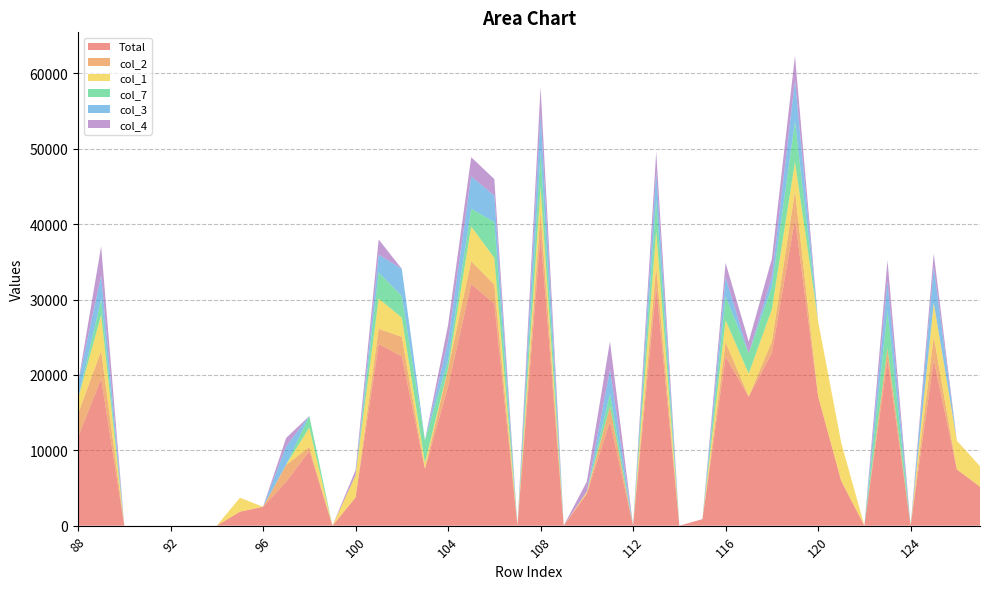

Reading left to right, what are all the values shown in this chart?

Total: 88=11731	89=19489	90=0	91=0	92=0	93=0	94=0	95=1854	96=2508	97=5821	98=9905	99=0	100=3737	101=24087	102=22457	103=7548	104=18461	105=32028	106=29468	107=0	108=38510	109=0	110=4268	111=13803	112=0	113=31697	114=0	115=864	116=22399	117=17128	118=22905	119=40642	120=17177	121=5925	122=0	123=22023	124=0	125=22010	126=7466	127=5166
col_2: 88=3111	89=3686	90=0	91=0	92=0	93=0	94=0	95=0	96=0	97=2240	98=520	99=0	100=0	101=2024	102=2588	103=0	104=2343	105=3059	106=2502	107=0	108=3072	109=0	110=0	111=2023	112=0	113=2665	114=0	115=5	116=1926	117=0	118=1512	119=3733	120=0	121=0	122=0	123=1529	124=0	125=3097	126=0	127=0
col_1: 88=1993	89=4775	90=0	91=0	92=0	93=0	94=0	95=1854	96=0	97=35	98=2595	99=0	100=2948	101=4031	102=2549	103=803	104=23	105=4607	106=3559	107=0	108=3310	109=0	110=236	111=0	112=0	113=4716	114=0	115=0	116=2930	117=3054	118=4298	119=3902	120=9953	121=5064	122=0	123=0	124=0	125=4471	126=3801	127=2723
col_7: 88=0	89=2087	90=0	91=0	92=0	93=0	94=0	95=0	96=0	97=5	98=1536	99=0	100=17	101=3474	102=2863	103=2963	104=1094	105=2359	106=4749	107=0	108=4688	109=0	110=0	111=1694	112=0	113=4225	114=0	115=0	116=3162	117=2673	118=2950	119=5328	120=0	121=0	122=0	123=5013	124=0	125=0	126=0	127=0
col_3: 88=2048	89=3155	90=0	91=0	92=0	93=0	94=0	95=0	96=0	97=2416	98=0	99=0	100=0	101=2337	102=3616	103=0	104=2584	105=4283	106=3502	107=0	108=5124	109=0	110=0	111=3200	112=0	113=3641	114=0	115=0	116=2537	117=0	118=1292	119=5445	120=0	121=0	122=0	123=3879	124=0	125=4690	126=0	127=0
col_4: 88=0	89=3871	90=0	91=0	92=0	93=0	94=0	95=0	96=0	97=1125	98=0	99=0	100=656	101=2011	102=0	103=35	104=2124	105=2541	106=2196	107=0	108=3513	109=0	110=1352	111=3725	112=0	113=2648	114=0	115=0	116=1904	117=1555	118=2438	119=3274	120=0	121=0	122=0	123=2753	124=0	125=1821	126=0	127=0